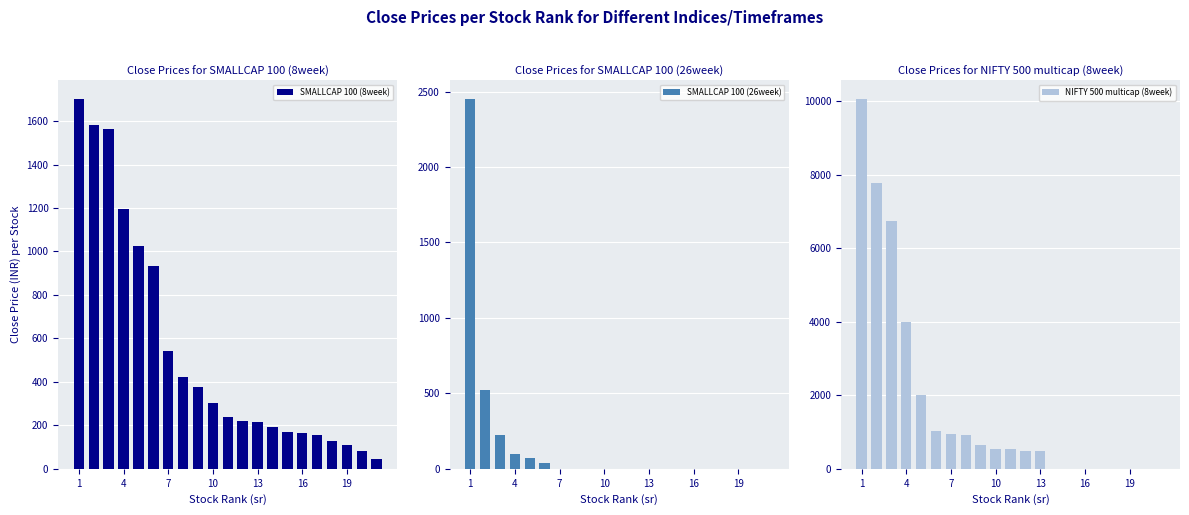

What is the greatest value displayed?

10064.0